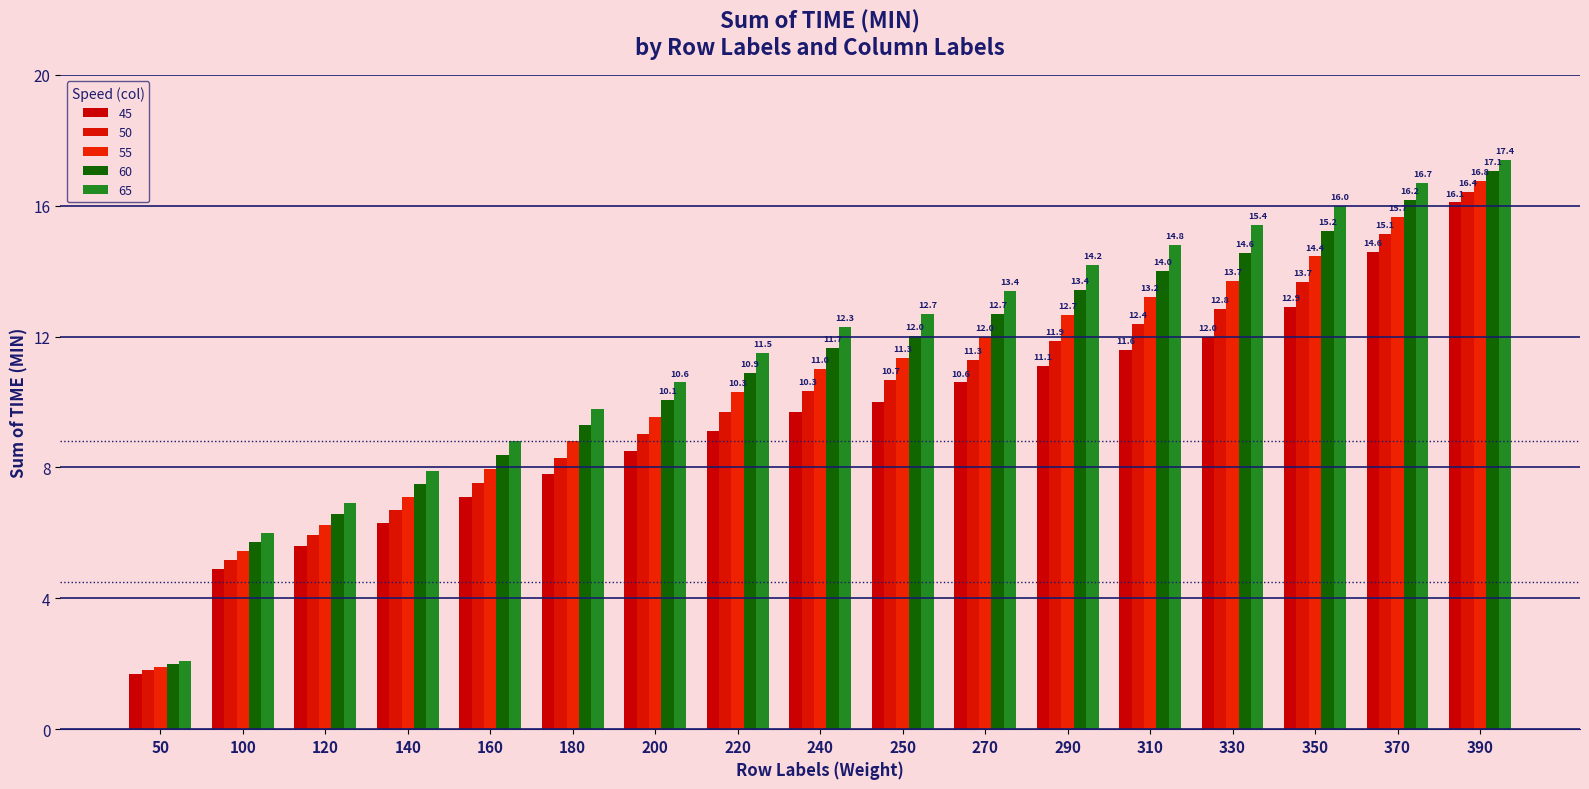

Reading right to left, extract all data points from this chart.

45: 390=16.1	370=14.6	350=12.9	330=12.0	310=11.6	290=11.1	270=10.6	250=10.0	240=9.7	220=9.1	200=8.5	180=7.8	160=7.1	140=6.3	120=5.6	100=4.9	50=1.7
50: 390=16.4	370=15.1	350=13.7	330=12.8	310=12.4	290=11.9	270=11.3	250=10.7	240=10.3	220=9.7	200=9.0	180=8.3	160=7.5	140=6.7	120=5.9	100=5.2	50=1.8
55: 390=16.8	370=15.7	350=14.4	330=13.7	310=13.2	290=12.7	270=12.0	250=11.3	240=11.0	220=10.3	200=9.6	180=8.8	160=8.0	140=7.1	120=6.2	100=5.5	50=1.9
60: 390=17.1	370=16.2	350=15.2	330=14.6	310=14.0	290=13.4	270=12.7	250=12.0	240=11.7	220=10.9	200=10.1	180=9.3	160=8.4	140=7.5	120=6.6	100=5.7	50=2.0
65: 390=17.4	370=16.7	350=16.0	330=15.4	310=14.8	290=14.2	270=13.4	250=12.7	240=12.3	220=11.5	200=10.6	180=9.8	160=8.8	140=7.9	120=6.9	100=6.0	50=2.1